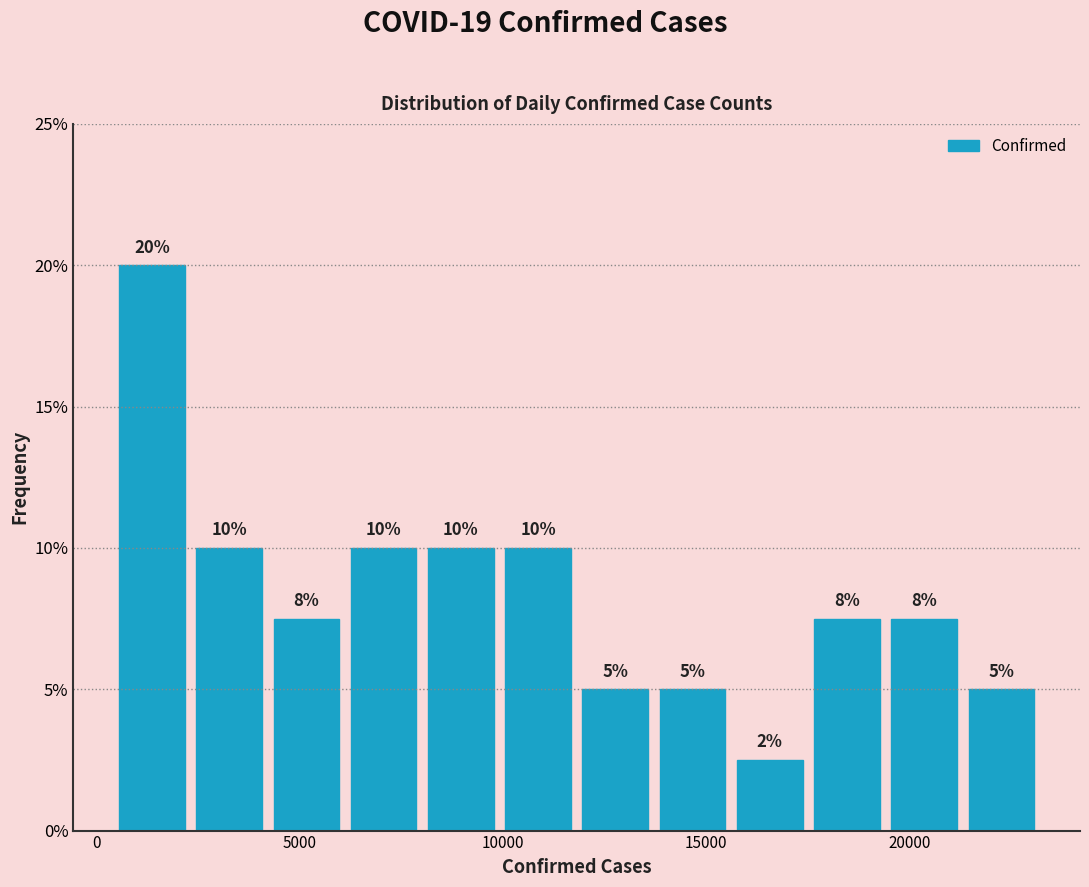

Read against the x-axis, roughly where is the centre of the tallest bar?

1500